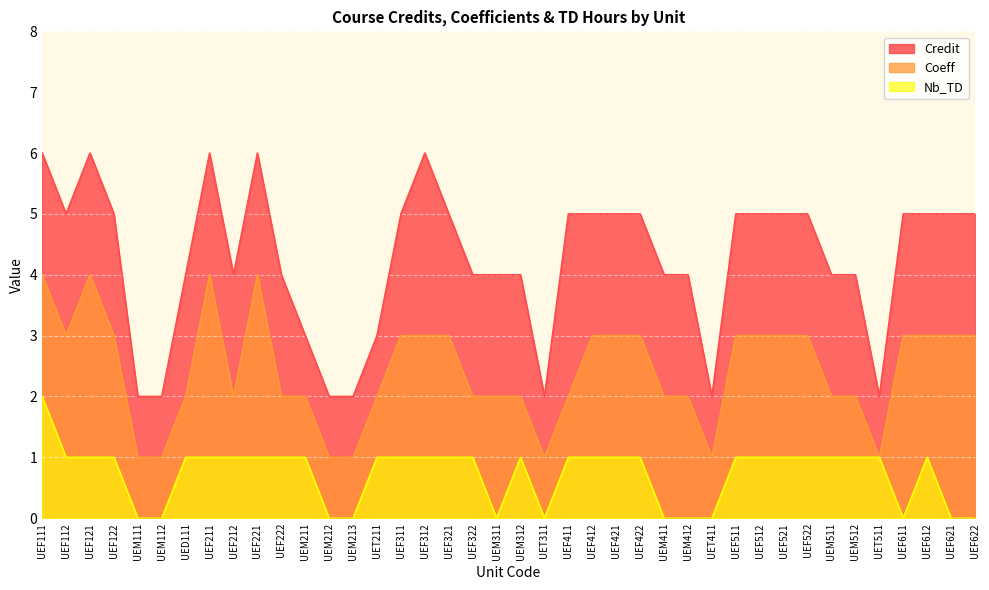

At how many categories does at least one series exceed 0?

40